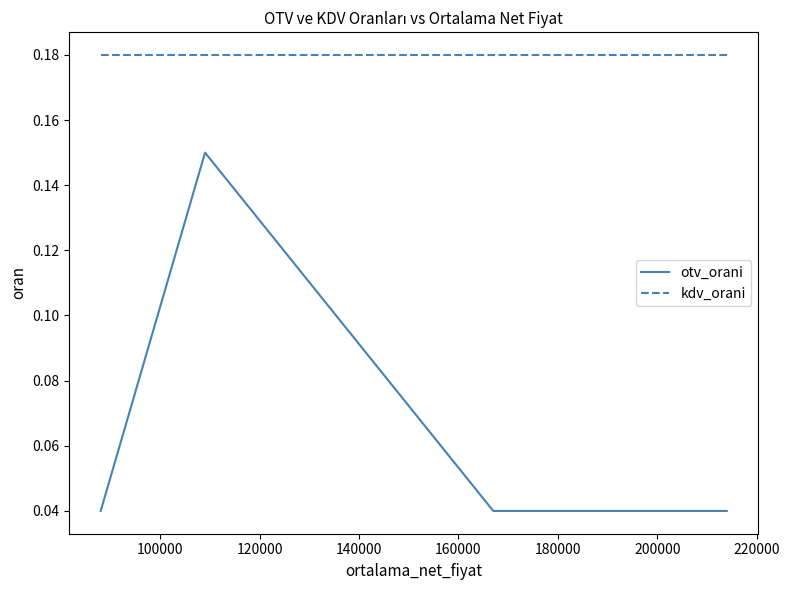

True or false: kdv_orani and otv_orani cross at least once.

False